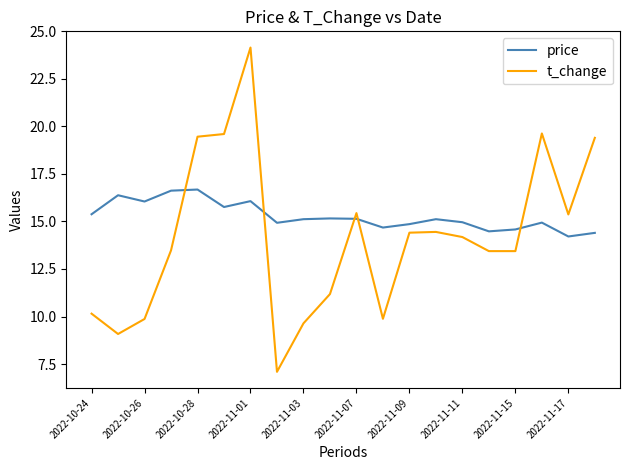

What are all the series names shown in the legend?

price, t_change